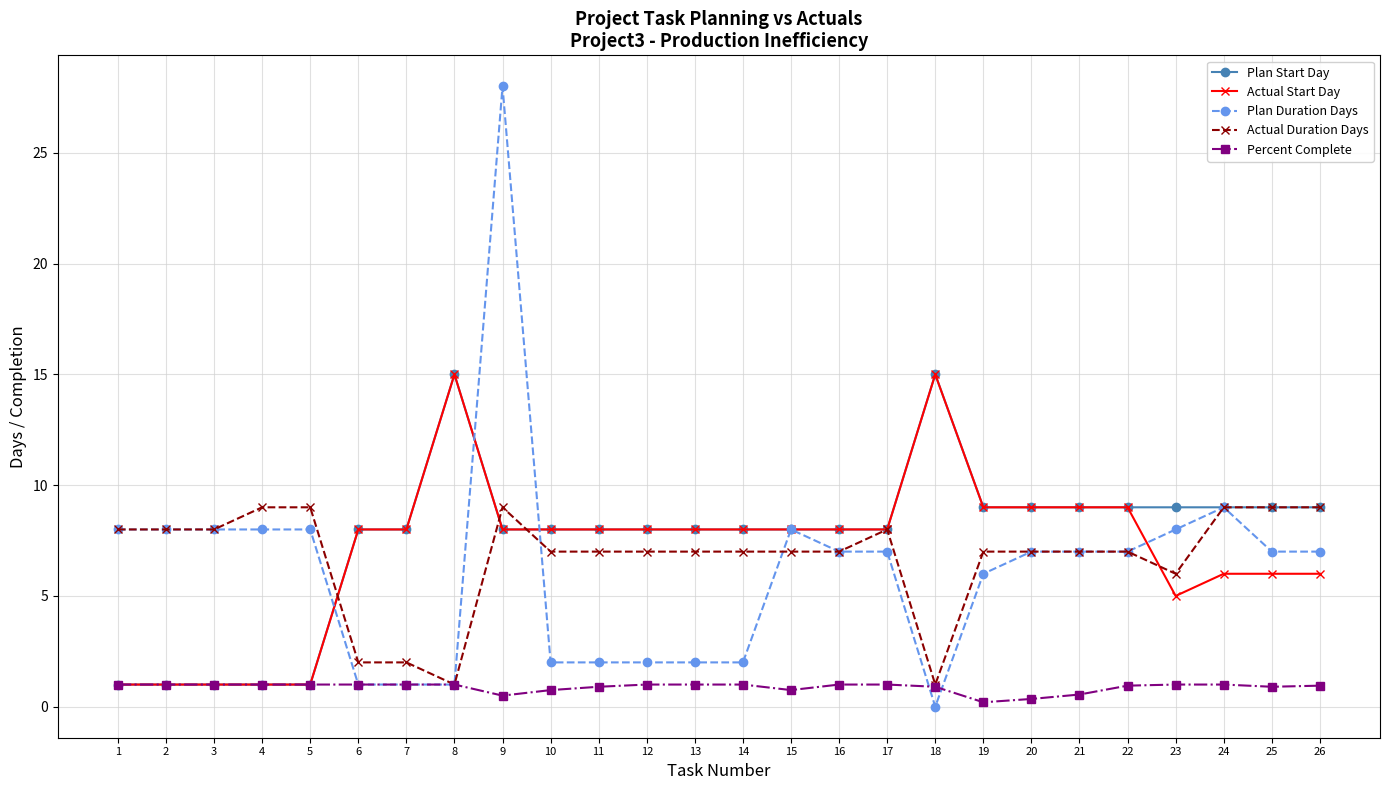

What value does the Plan Duration Days series have at 4?

8.0